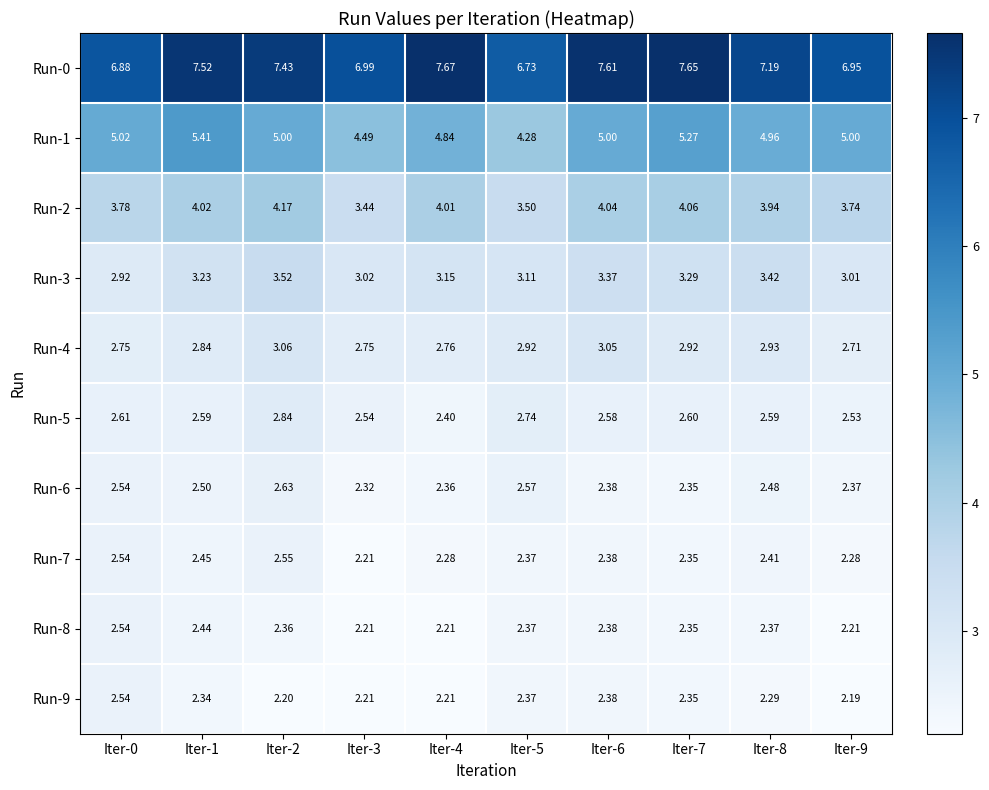

Is the value of Run-5 at Iter-0 greater than the value of Run-8 at Iter-4?

Yes